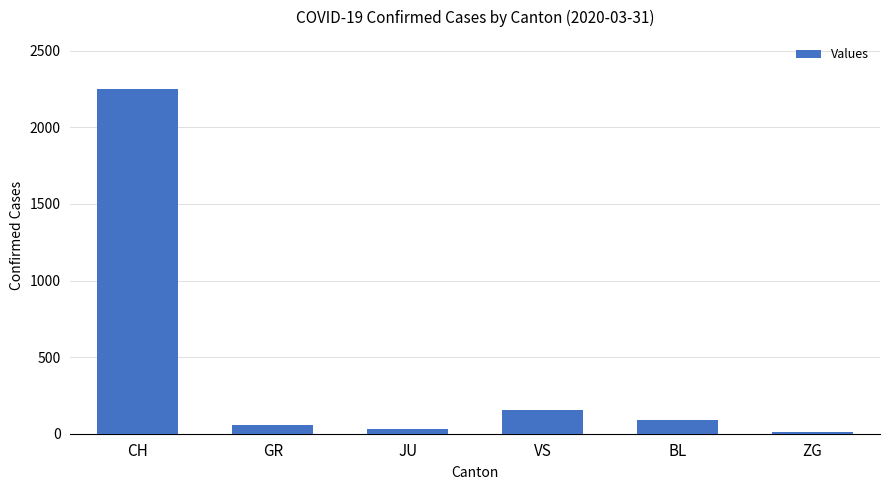

What is the average value?

432